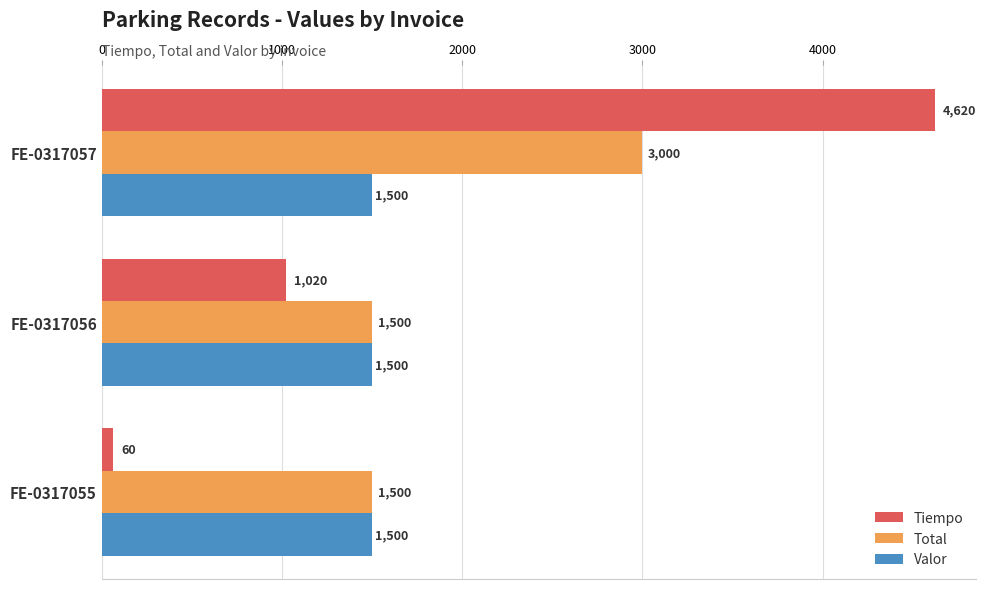

What is the highest value of the Valor series?

1500